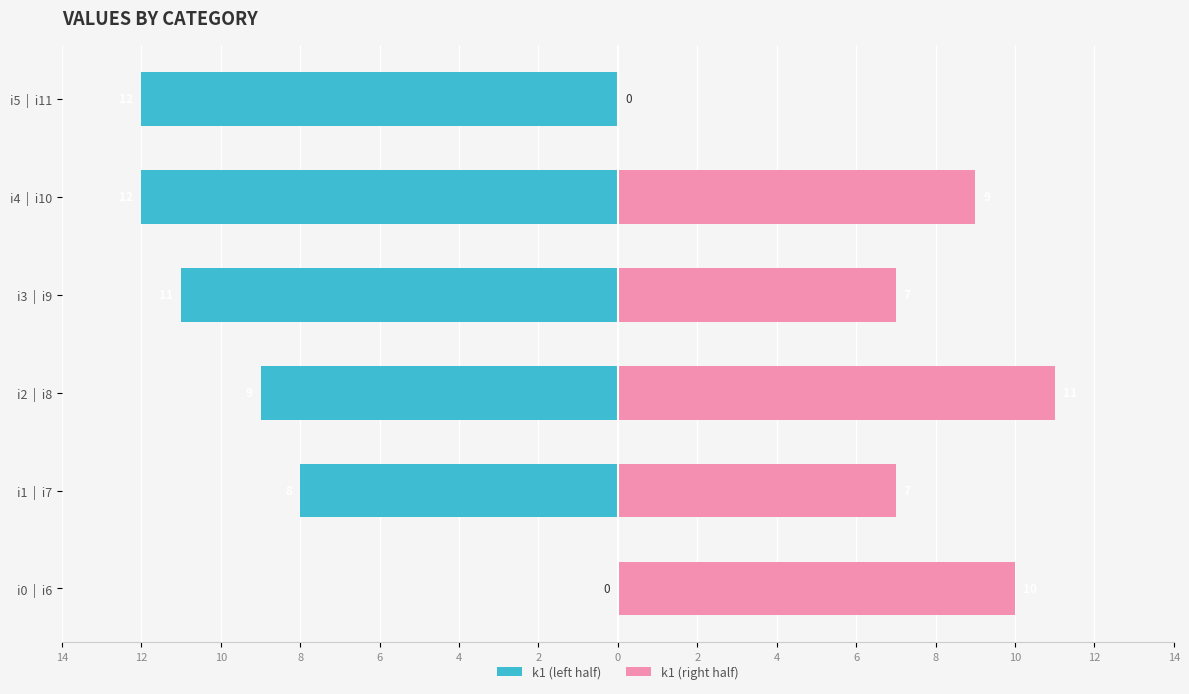

Is it true that k1 (right half) equals 2 at i1 | i7?

False